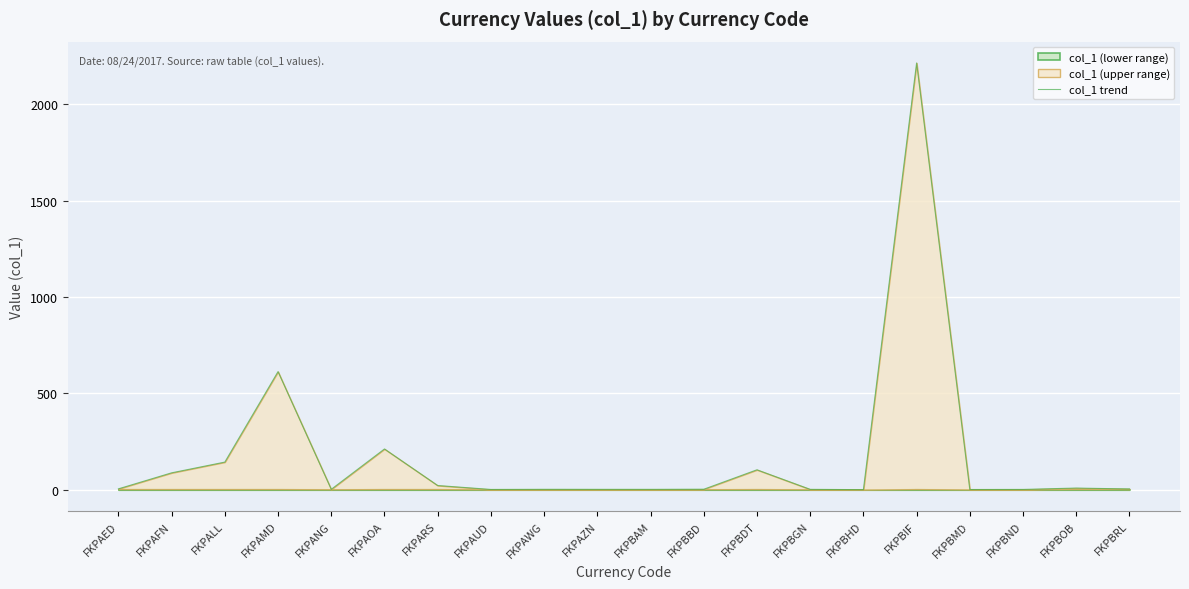

Count the number of data series in this chart.

1